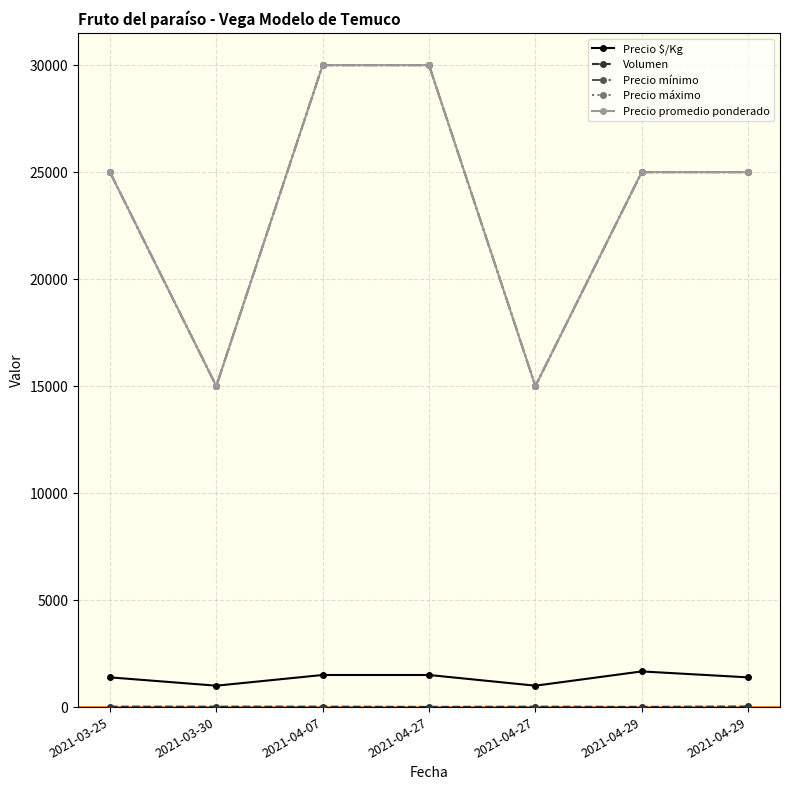

Between 2021-03-25 and 2021-04-29, which series saw the biggest shift?

Volumen